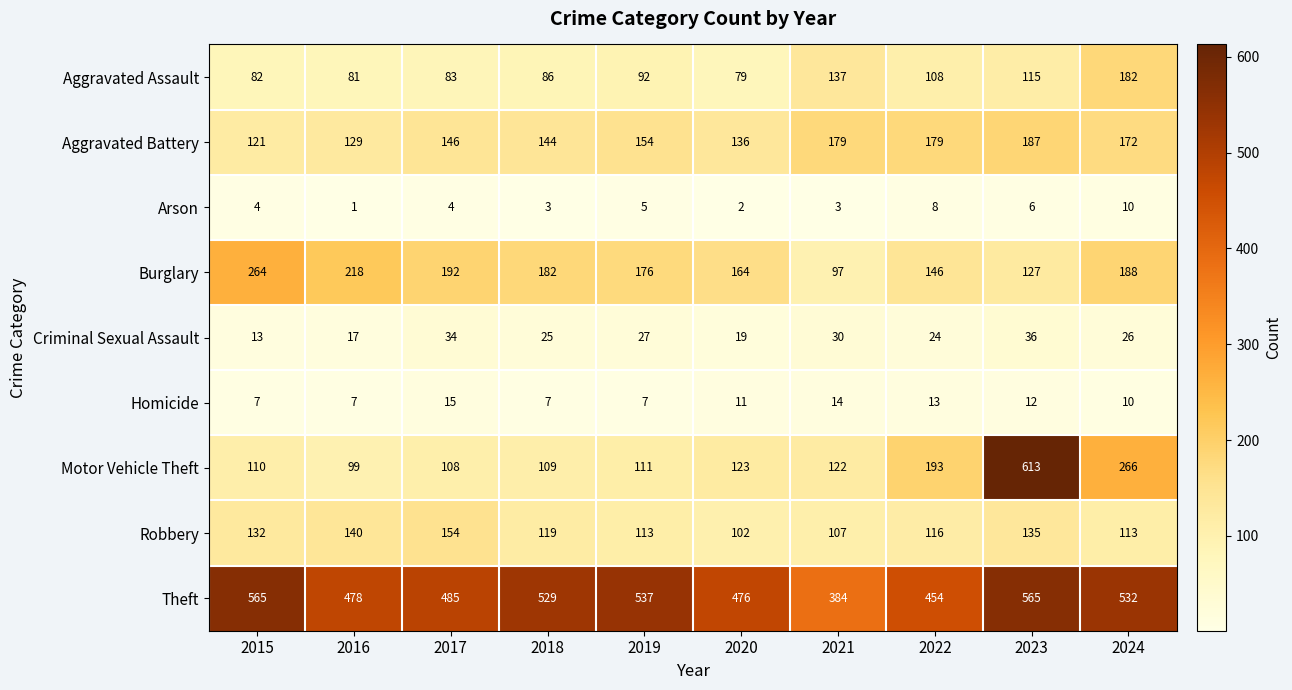

What is the difference between the Robbery values at 2016 and 2023?

5